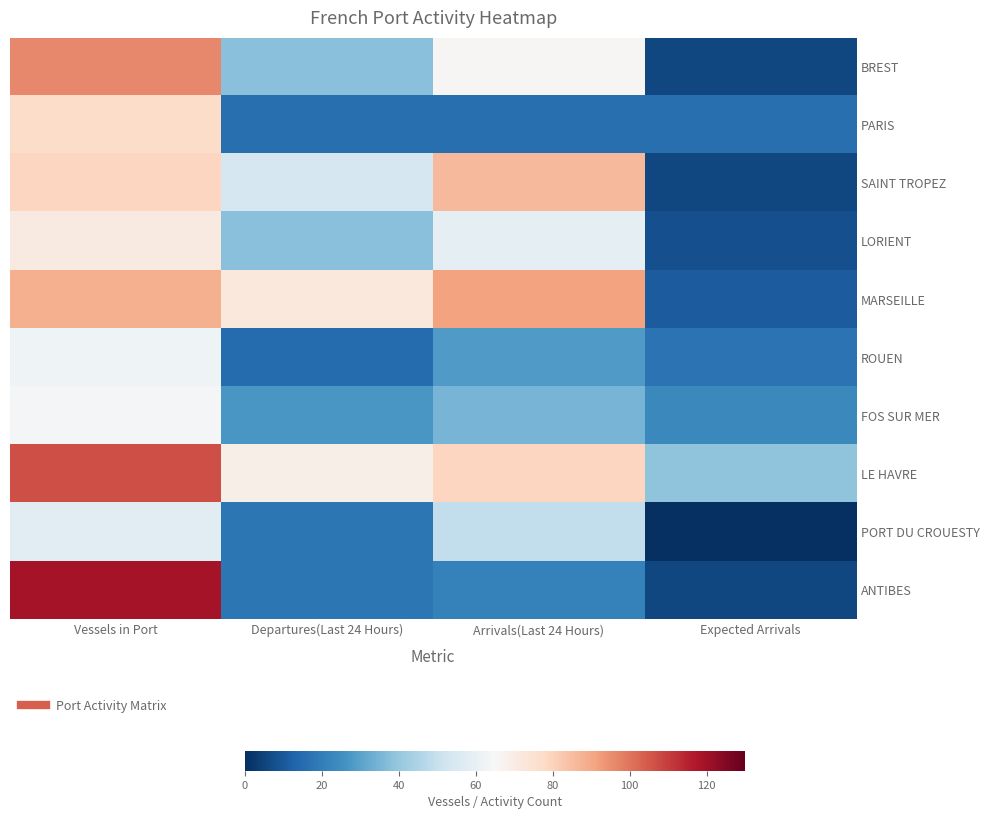

Which category has the lowest value across all series?

Expected Arrivals